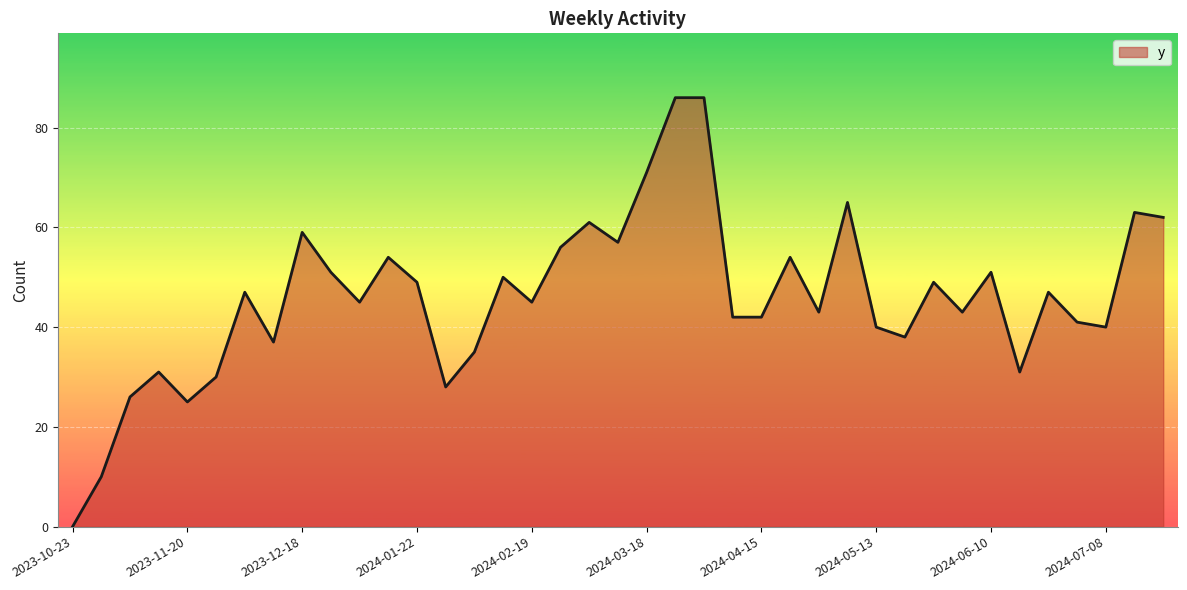

True or false: there are more than 2 points higher than both neighbors.

True